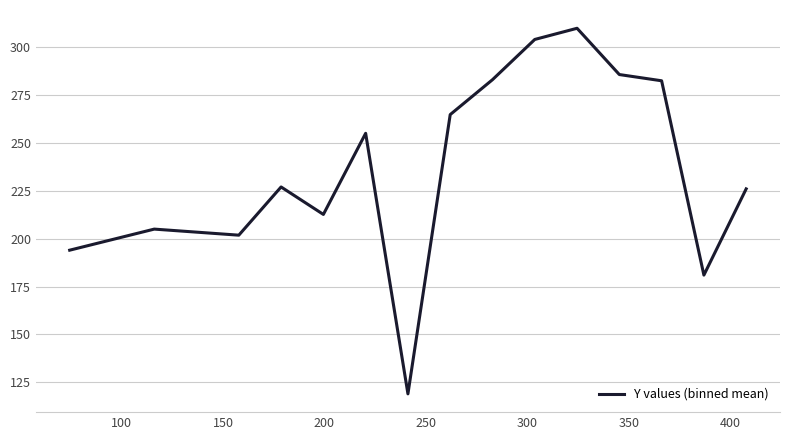

What is the maximum value shown in the chart?

309.8